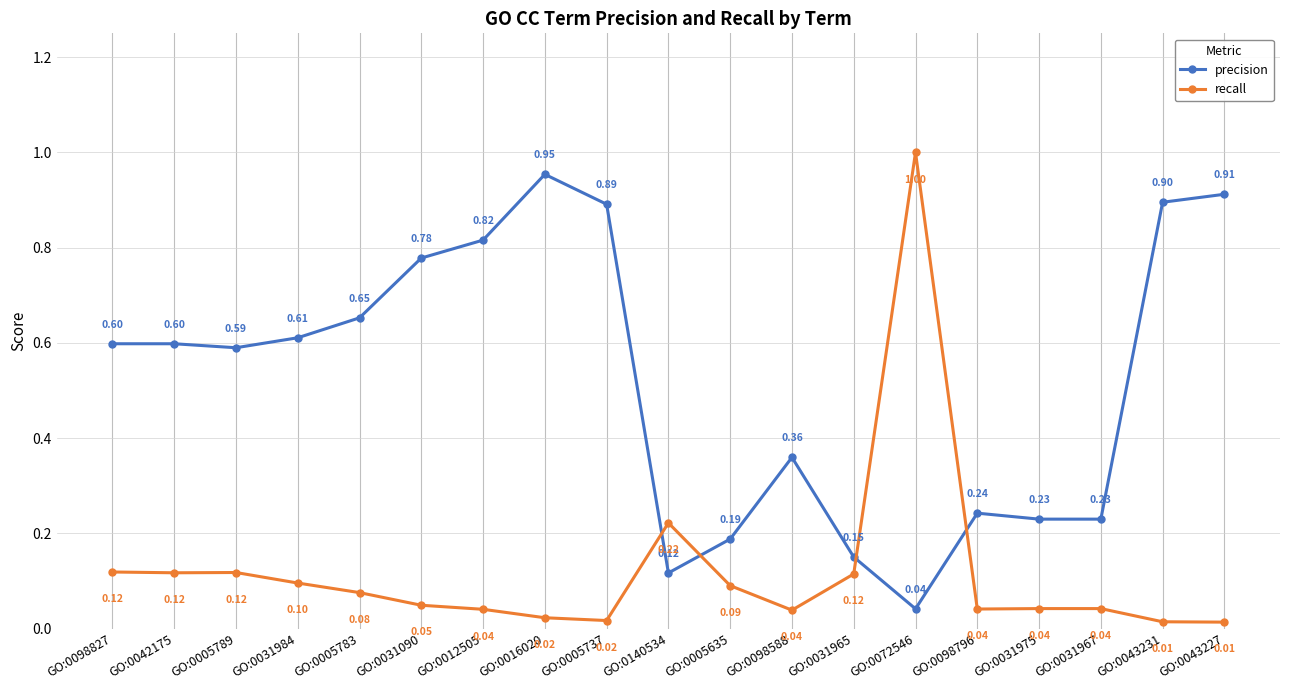

True or false: recall and precision intersect in this chart.

True